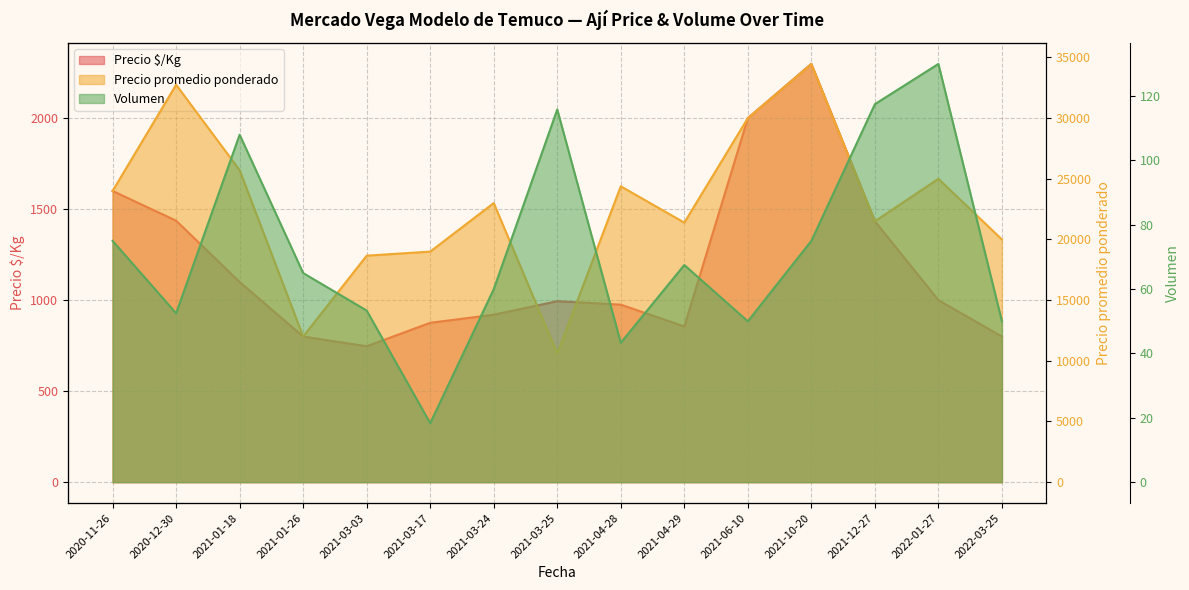

How many interior local peaks does the Volumen series have?

4